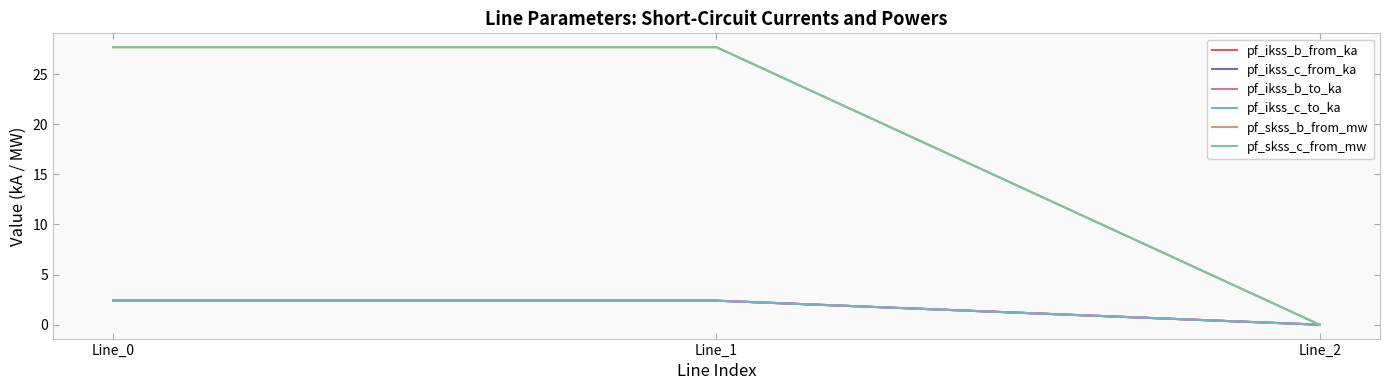

What is the average value of the pf_ikss_c_from_ka series?

1.6